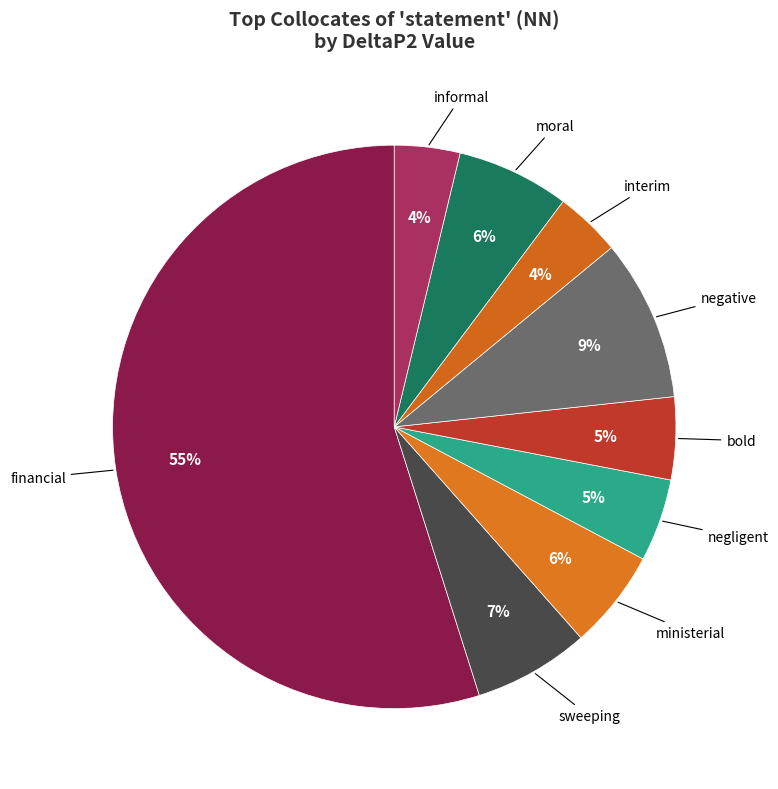

How many segments does this pie chart have?

9